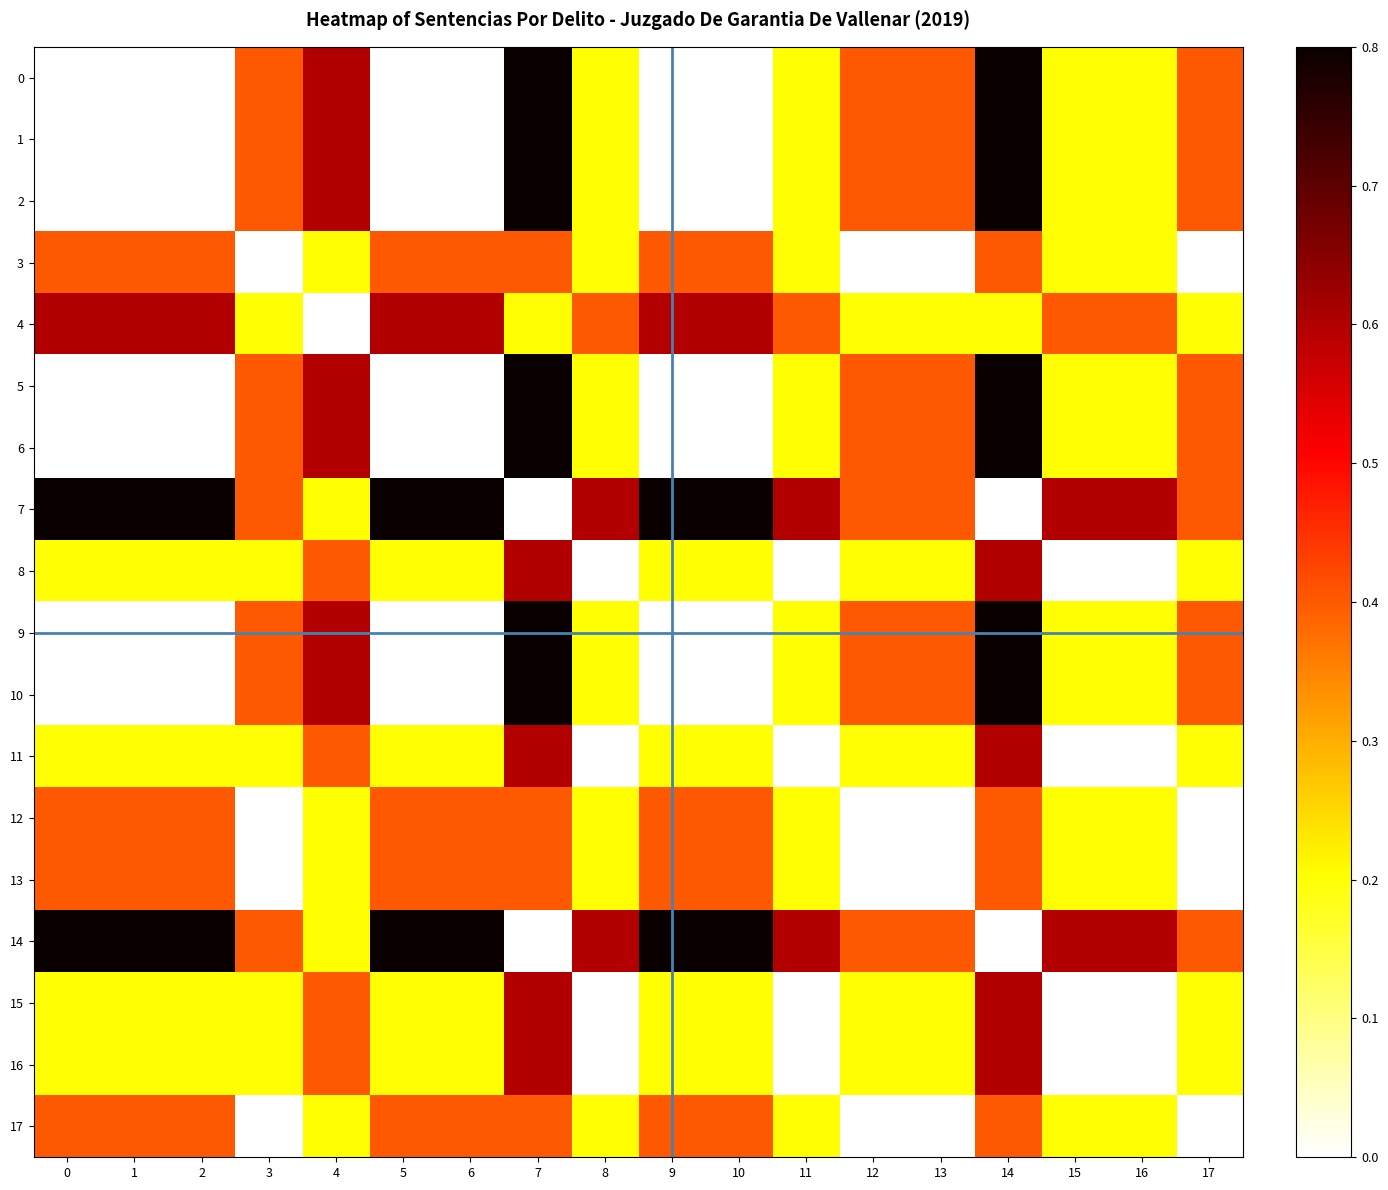

Rank the series by their maximum value, from highest to lowest.

0, 1, 2, 5, 6, 7, 9, 10, 14, 4, 8, 11, 15, 16, 3, 12, 13, 17